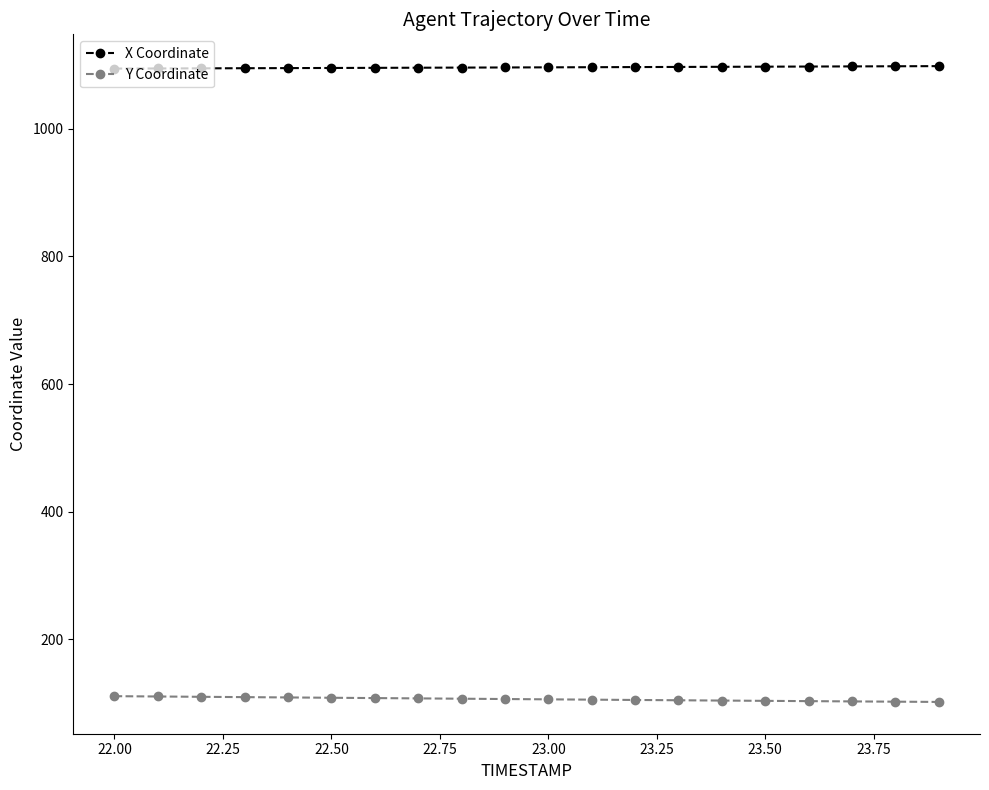

At how many categories does at least one series exceed 904?

20